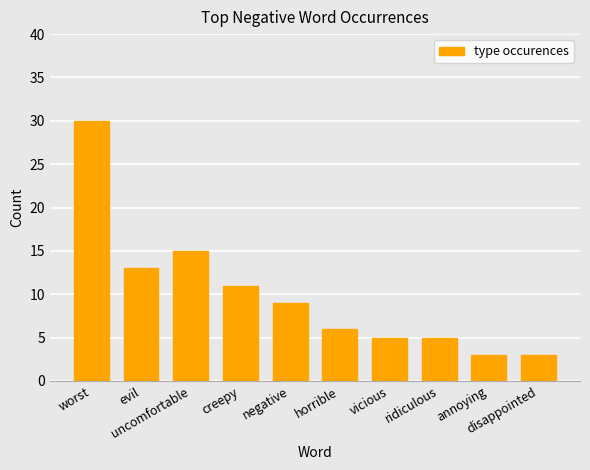

What is the label of the 8th bar from the left?

ridiculous